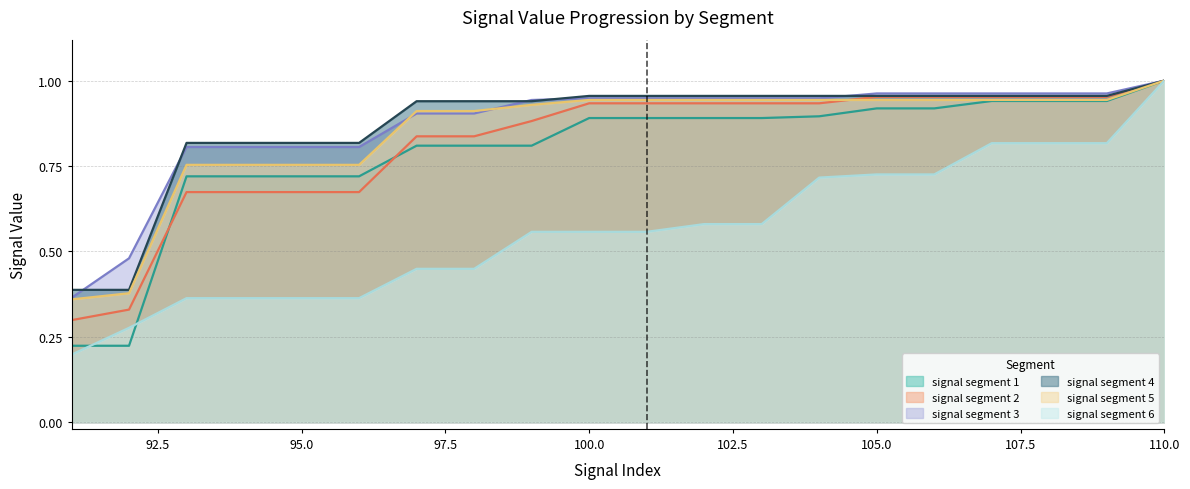

What is the lowest value of the signal segment 4 series?

0.4